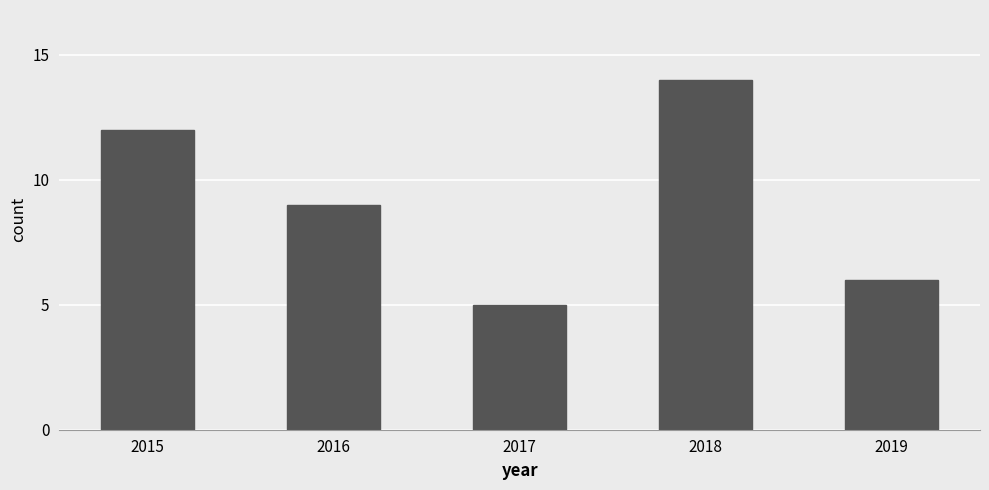

True or false: the data shows 6 at 2019.

True